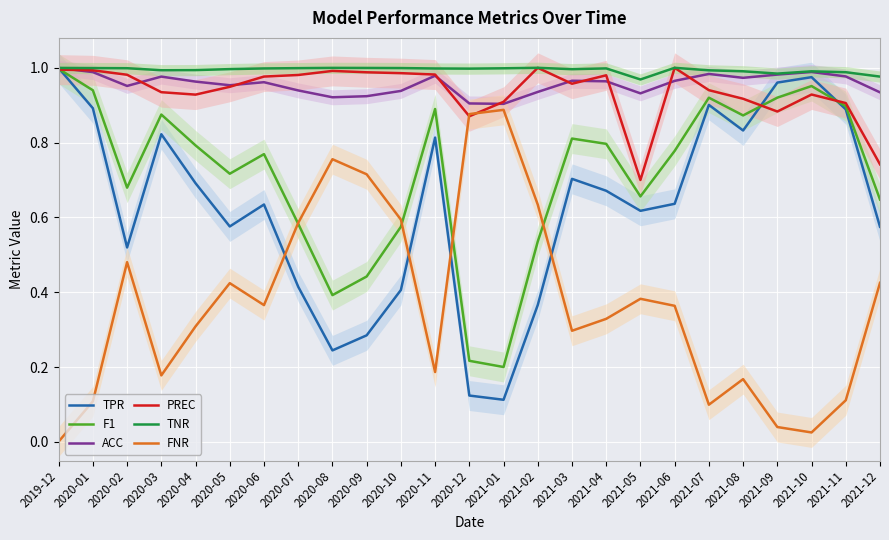

Reading left to right, what are all the values shown in this chart?

TPR: 1.0	0.9	0.5	0.8	0.7	0.6	0.6	0.4	0.2	0.3	0.4	0.8	0.1	0.1	0.4	0.7	0.7	0.6	0.6	0.9	0.8	1.0	1.0	0.9	0.6
F1: 1.0	0.9	0.7	0.9	0.8	0.7	0.8	0.6	0.4	0.4	0.6	0.9	0.2	0.2	0.5	0.8	0.8	0.7	0.8	0.9	0.9	0.9	1.0	0.9	0.6
ACC: 1.0	1.0	1.0	1.0	1.0	1.0	1.0	0.9	0.9	0.9	0.9	1.0	0.9	0.9	0.9	1.0	1.0	0.9	1.0	1.0	1.0	1.0	1.0	1.0	0.9
PREC: 1.0	1.0	1.0	0.9	0.9	0.9	1.0	1.0	1.0	1.0	1.0	1.0	0.9	0.9	1.0	1.0	1.0	0.7	1.0	0.9	0.9	0.9	0.9	0.9	0.7
TNR: 1.0	1.0	1.0	1.0	1.0	1.0	1.0	1.0	1.0	1.0	1.0	1.0	1.0	1.0	1.0	1.0	1.0	1.0	1.0	1.0	1.0	1.0	1.0	1.0	1.0
FNR: 0.0	0.1	0.5	0.2	0.3	0.4	0.4	0.6	0.8	0.7	0.6	0.2	0.9	0.9	0.6	0.3	0.3	0.4	0.4	0.1	0.2	0.0	0.0	0.1	0.4